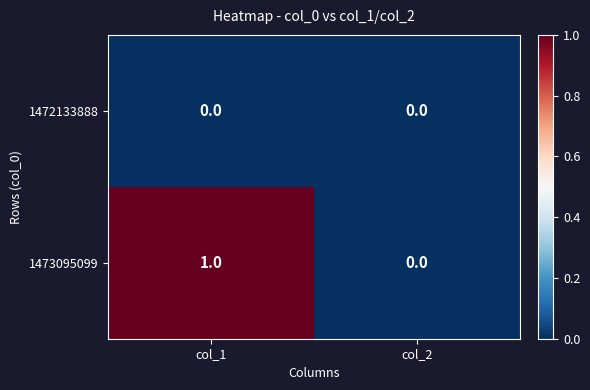

How many data points does each series have?

2